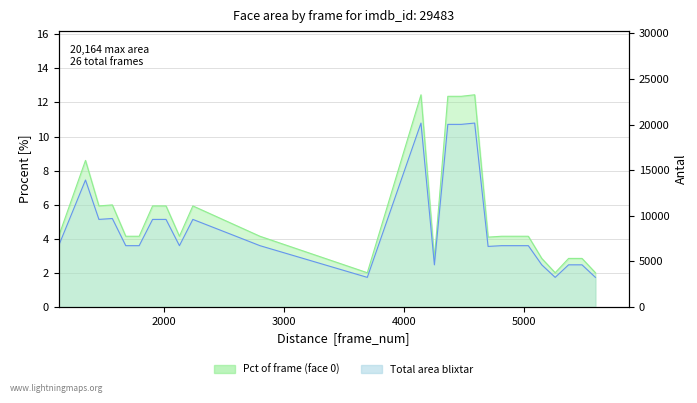

How many categories are shown in the chart?

26